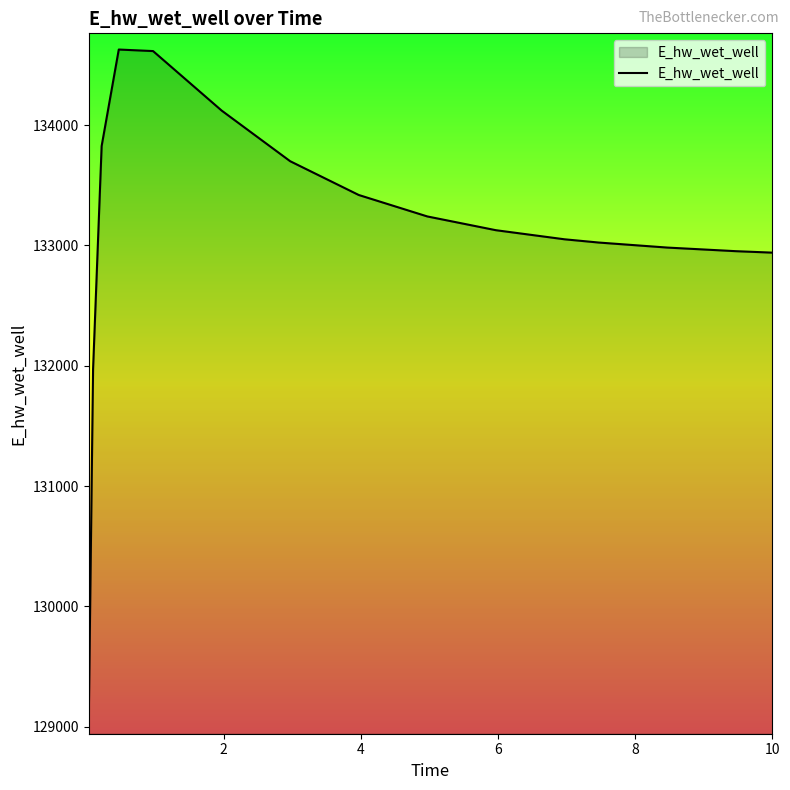

What is the average value?

133110.9